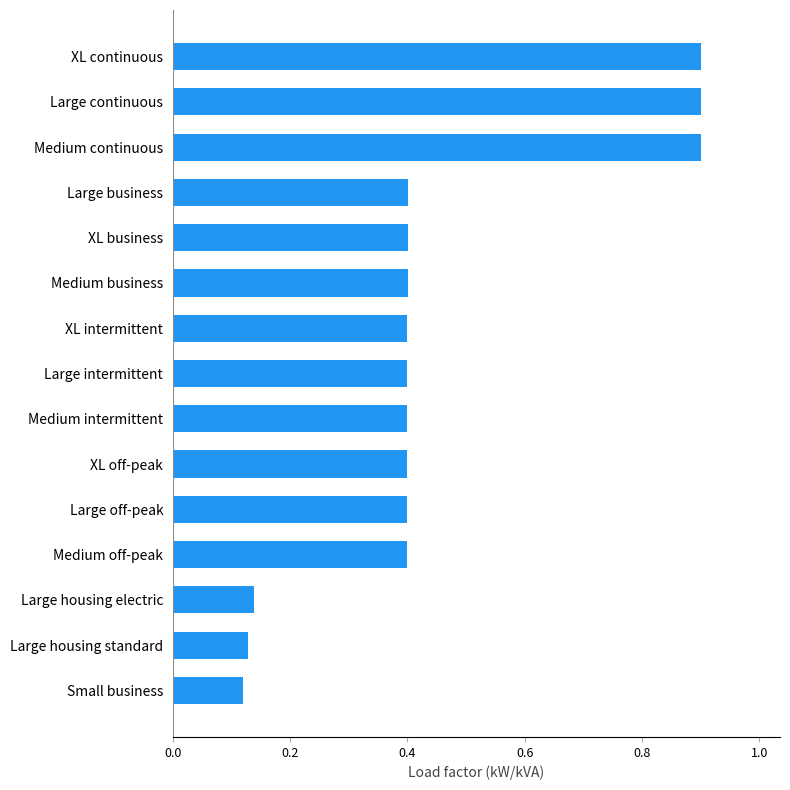

How many values are between 0 and 1?

15